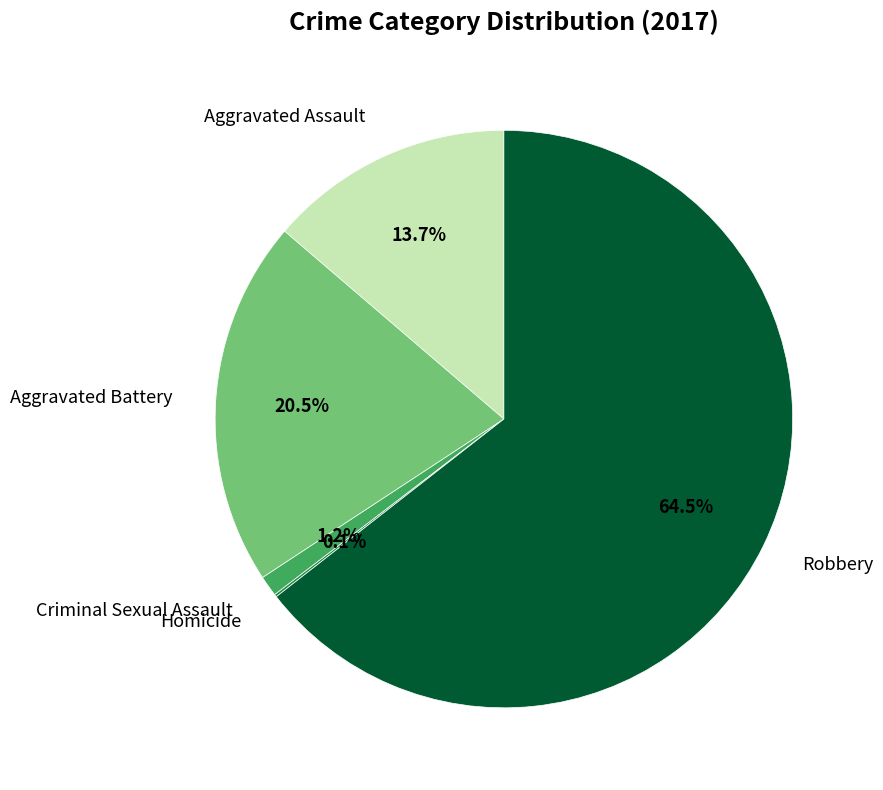

Does Robbery represent more than half of the total?

Yes